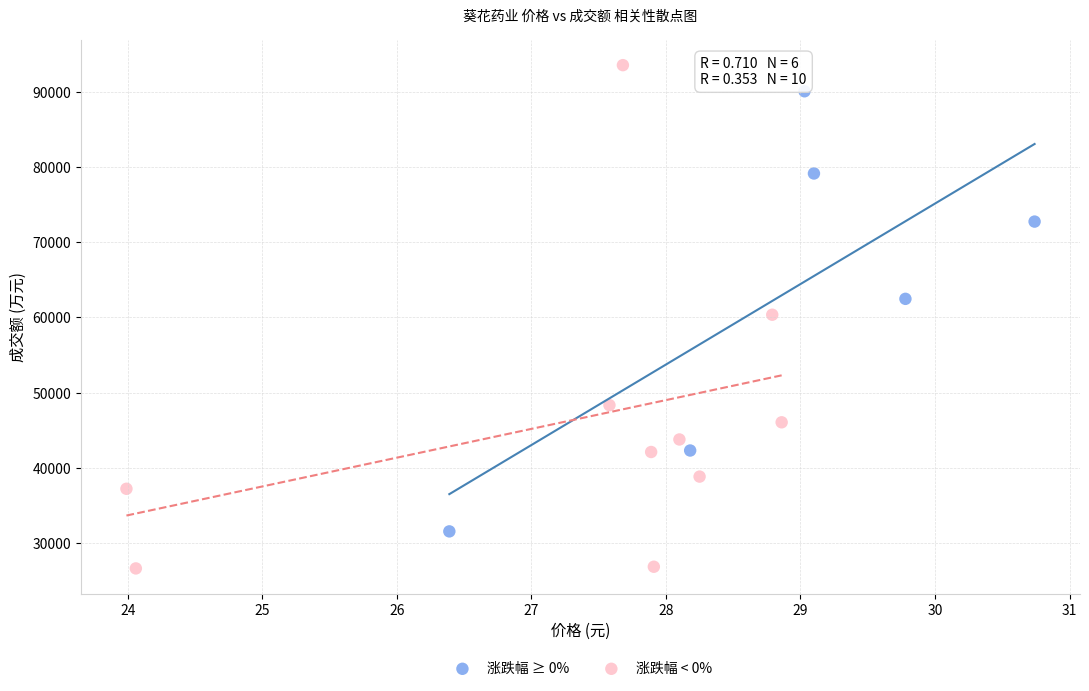

Which series reaches the maximum Y coordinate?

涨跌幅 < 0%